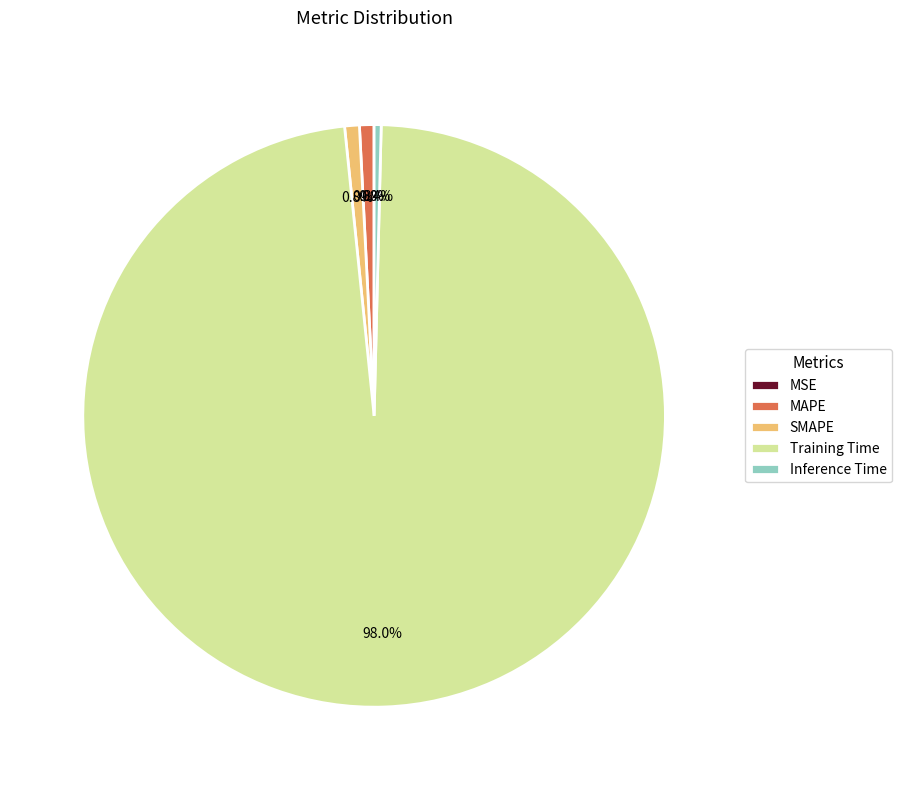

Which has a higher value, Training Time or SMAPE?

Training Time